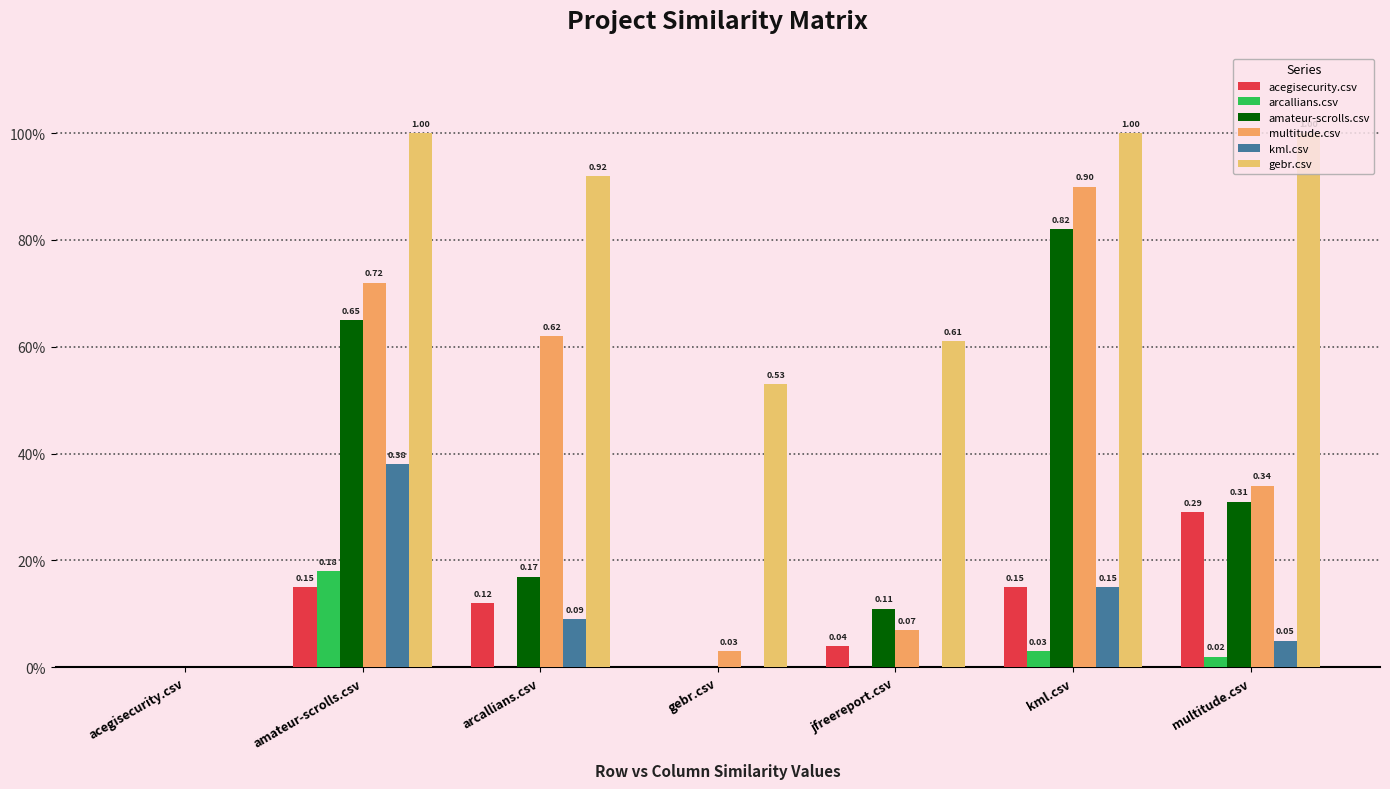

At how many categories does at least one series exceed 0?

6